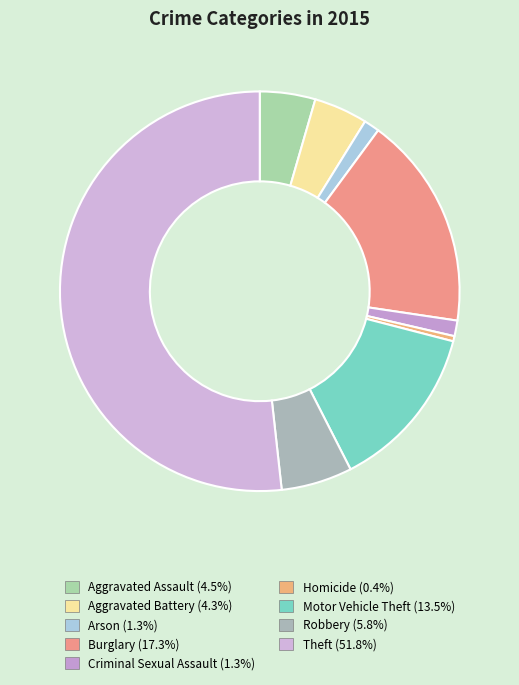

What percentage is NOT represented by Aggravated Assault?

95.5%